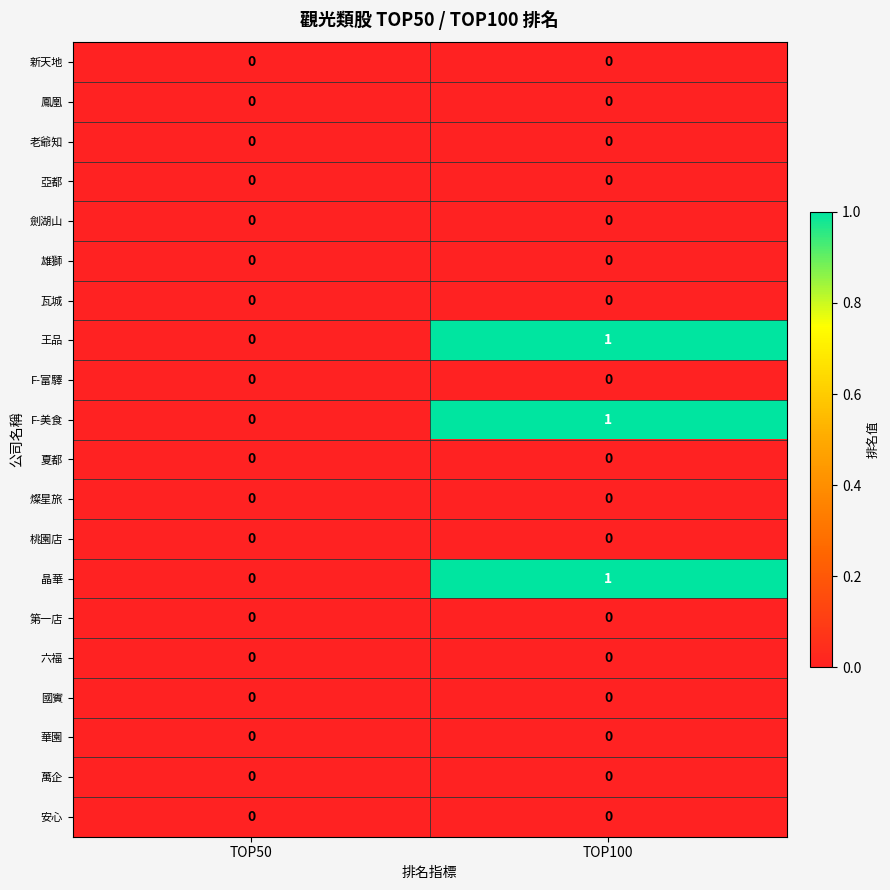

At which category is the sum across all series the highest?

TOP100